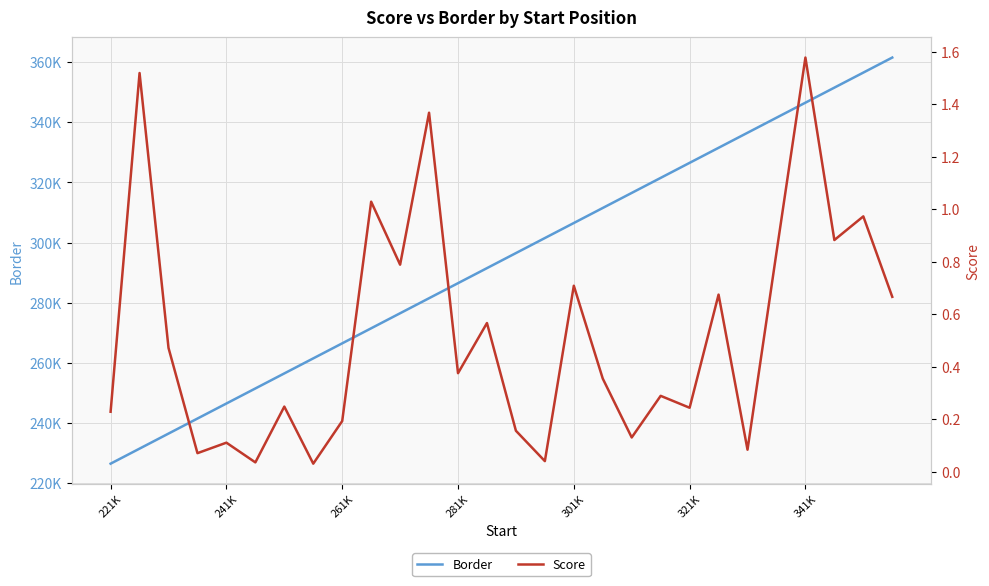

Does the chart have visible grid lines?

Yes